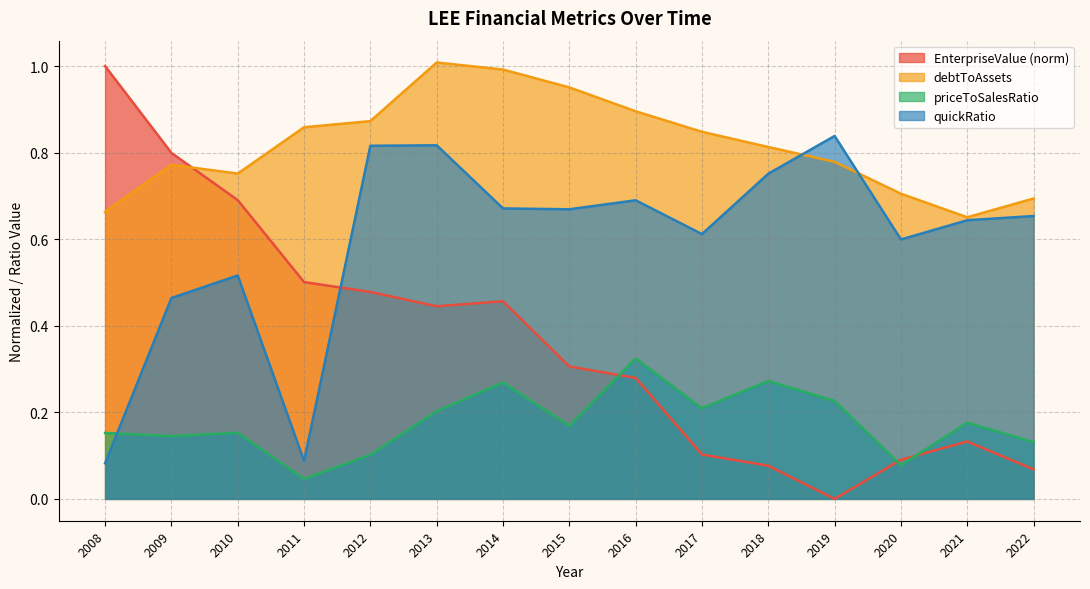

Is the value of EnterpriseValue at 2017 greater than the value of priceToSalesRatio at 2009?

No